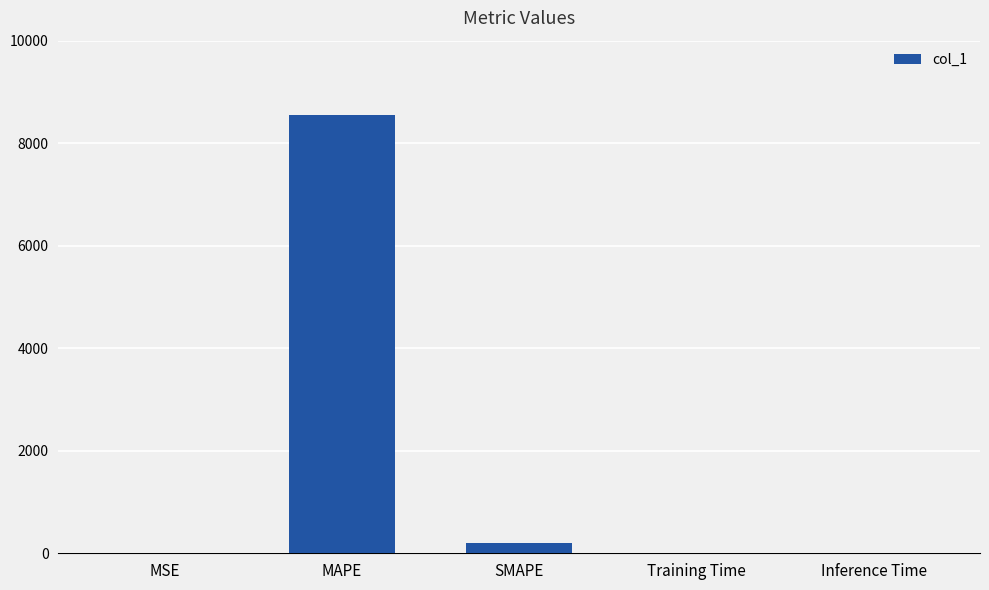

What is the sum of all values?

8739.3